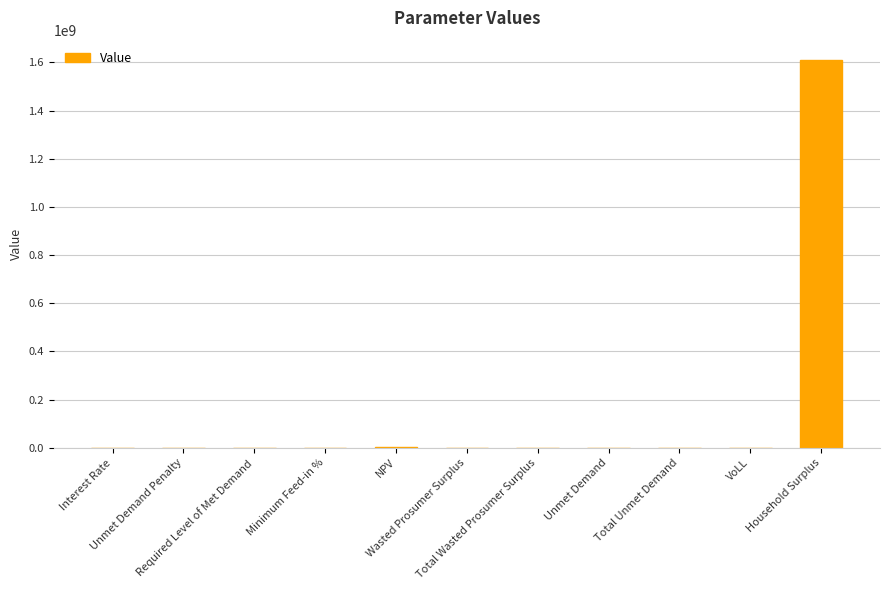

Which label corresponds to the largest value in the chart?

Household Surplus